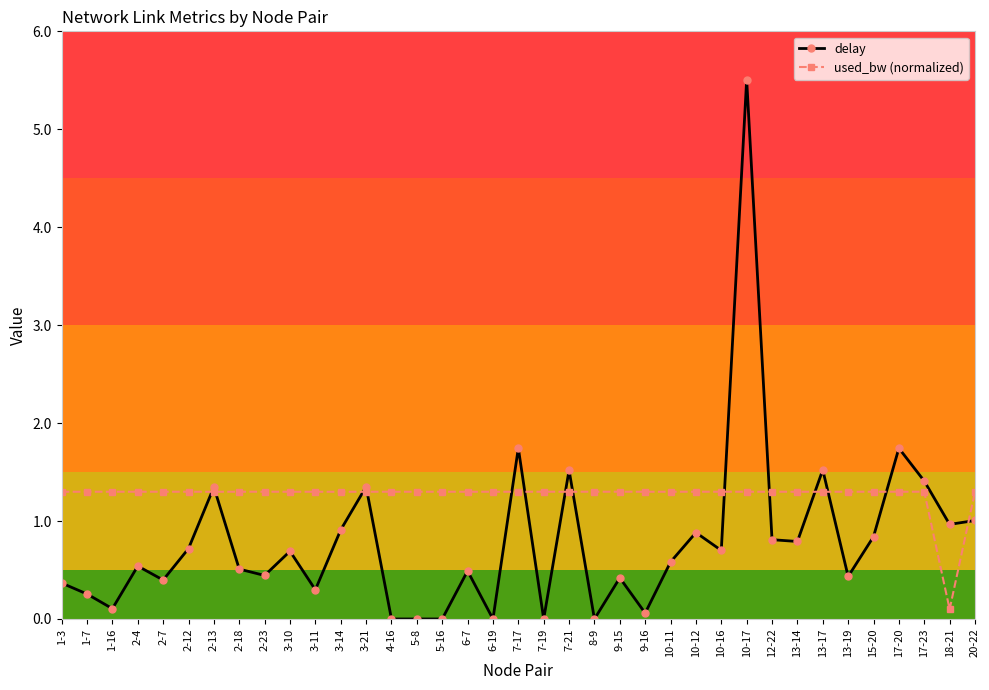

Count the number of categories in the chart.

37